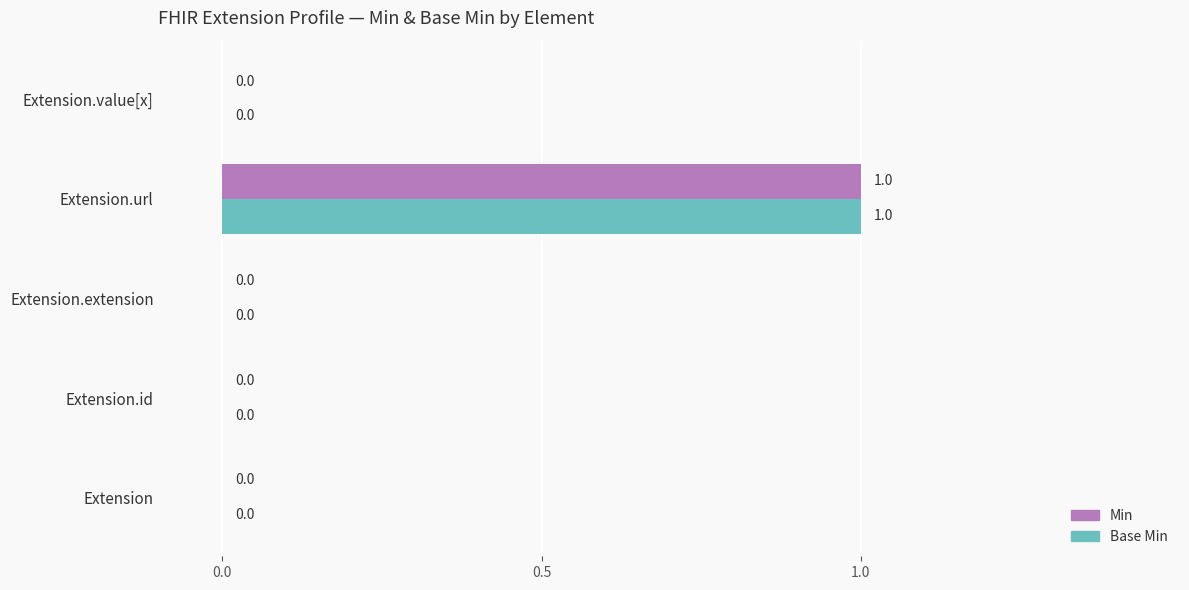

The Min series shows 1 at Extension.id. True or false?

False